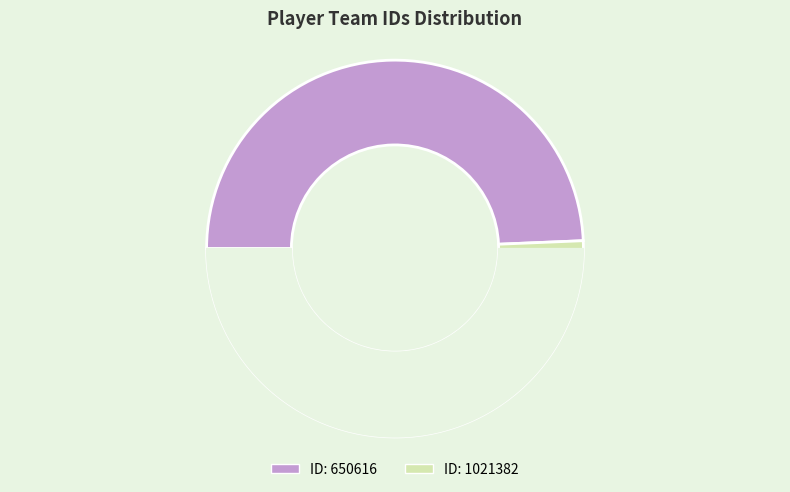

How many slices are in this pie chart?

2